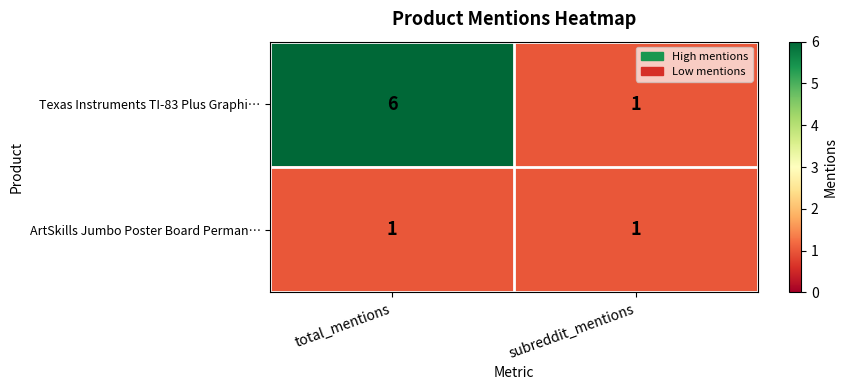

Is it true that ArtSkills Jumbo Poster Board Perman… equals 2 at subreddit_mentions?

False